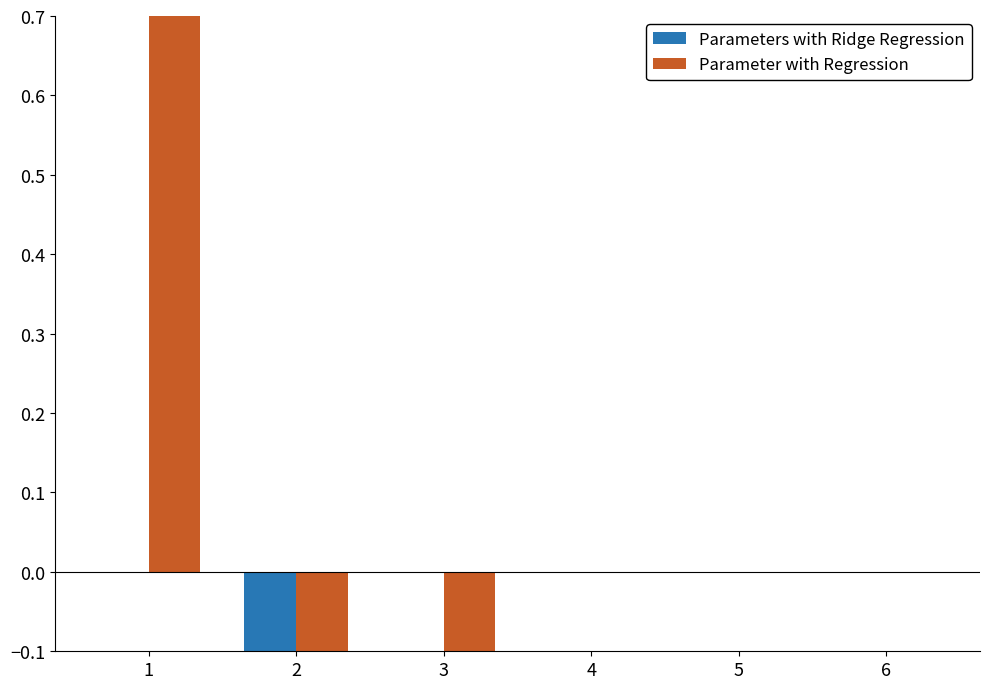

True or false: Parameter with Regression has a value of 3 at 5.

False